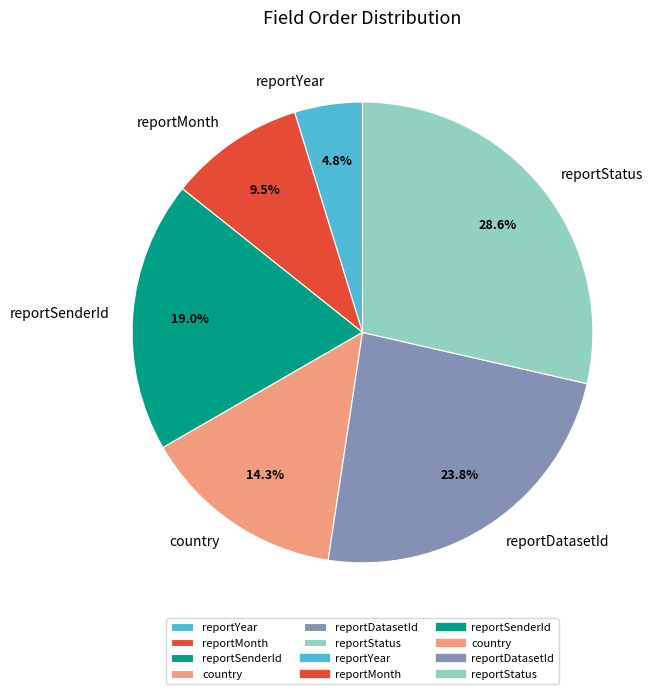

Which has a higher value, reportSenderId or country?

reportSenderId